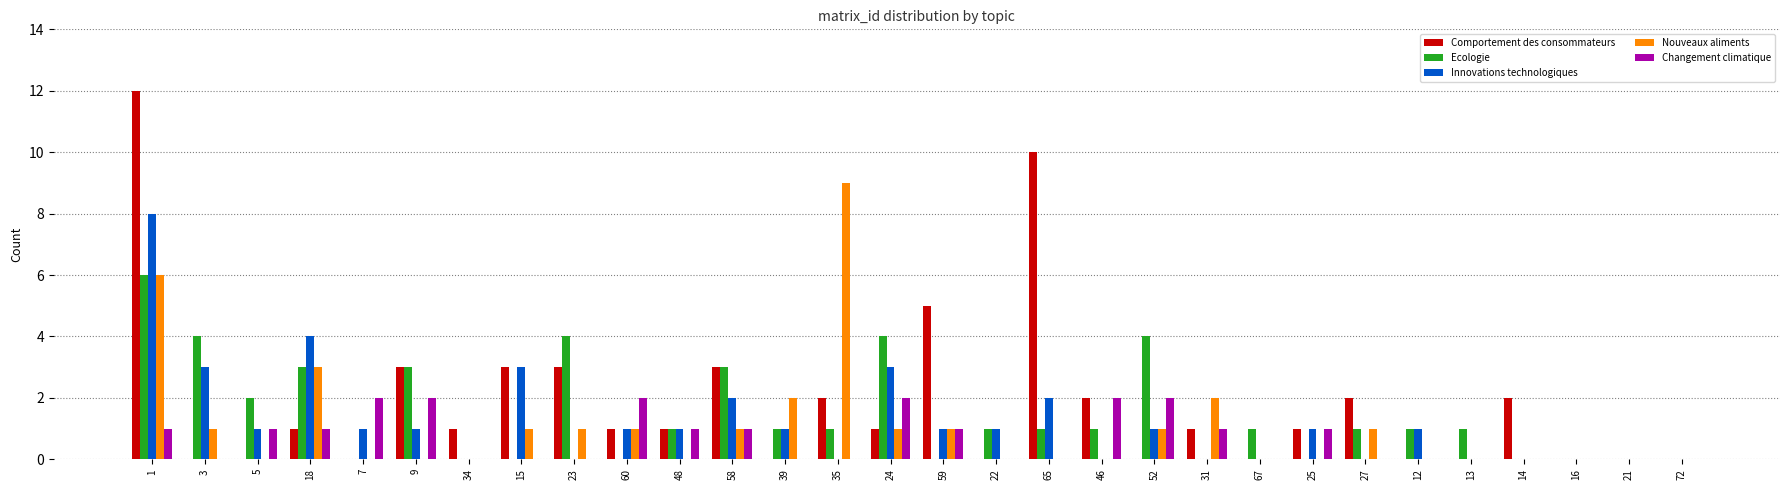

How many distinct data groups are displayed?

5